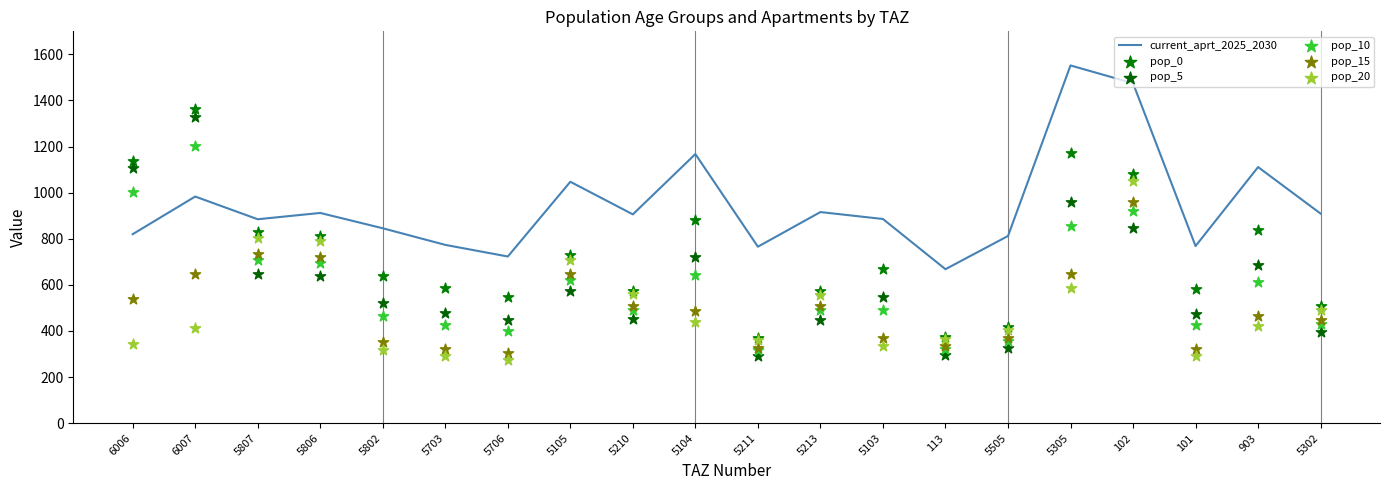

What are all the series names shown in the legend?

current_aprt_2025_2030, pop_0, pop_5, pop_10, pop_15, pop_20